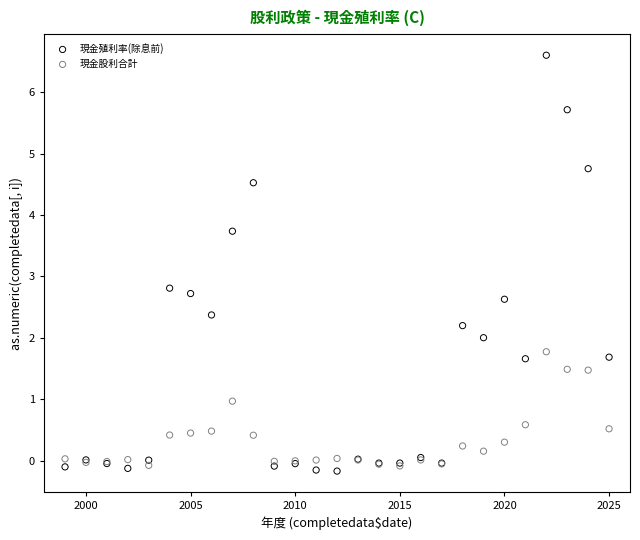

In the 現金殖利率(除息前) series, what Y value is closest to 3?

2.8